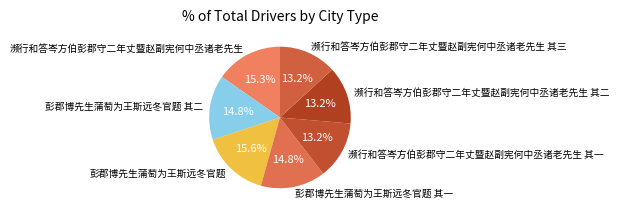

Is 彭郡博先生蒲萄为王斯远冬官题 其一 the majority of the pie?

No